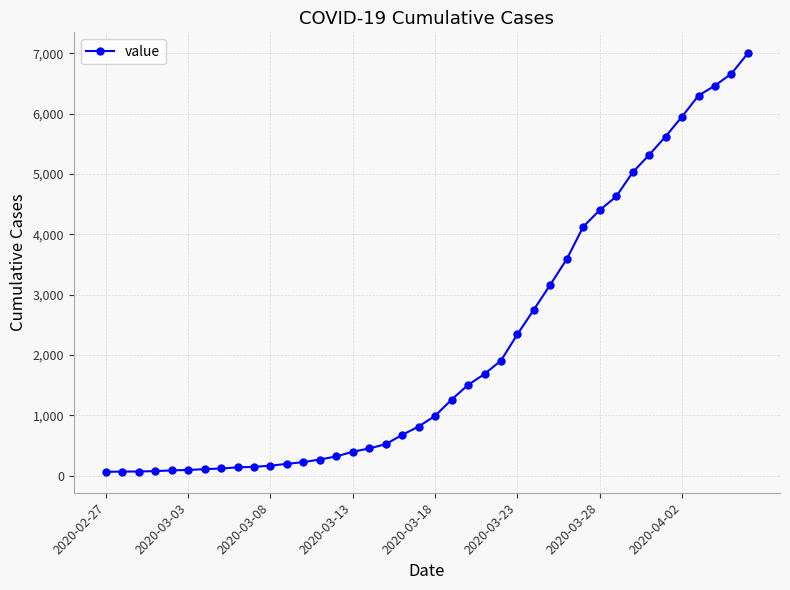

What is the value of the 21st point from the left?

992